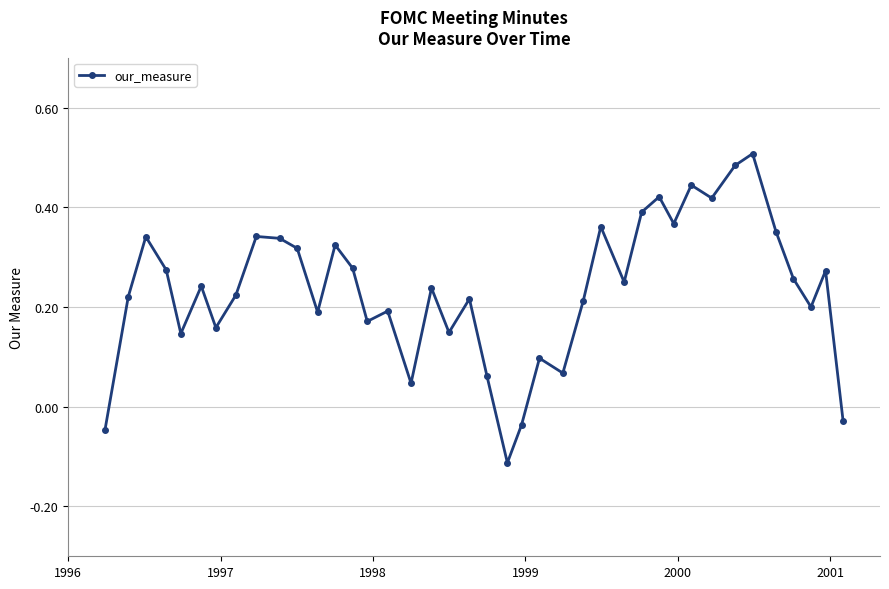

How many distinct data groups are displayed?

1